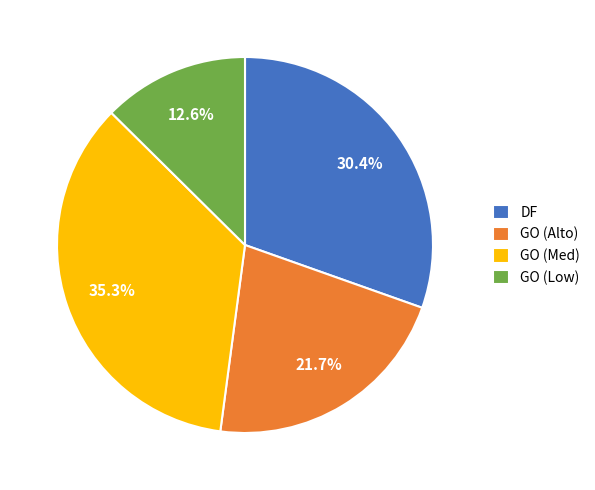

How many slices are in this pie chart?

4